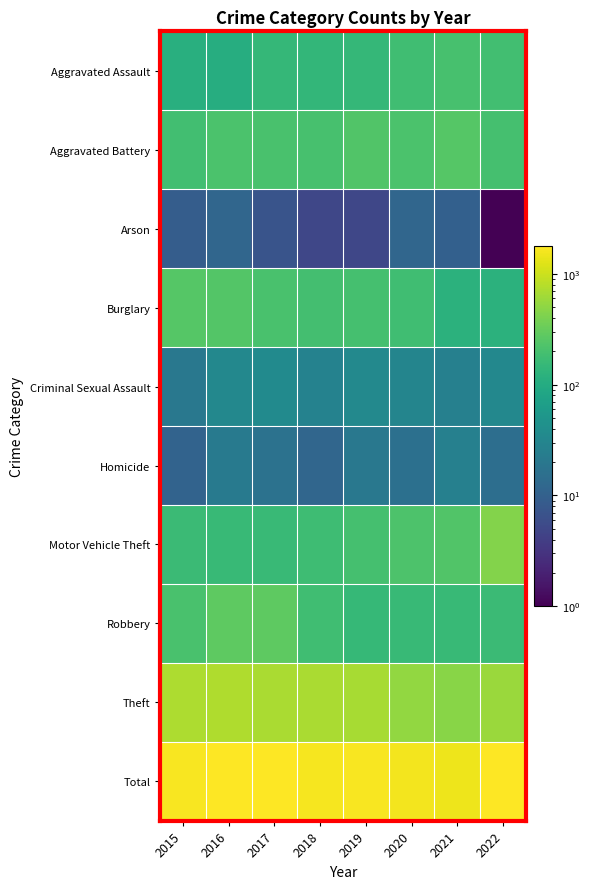

Between 2015 and 2017, which is larger?

2017